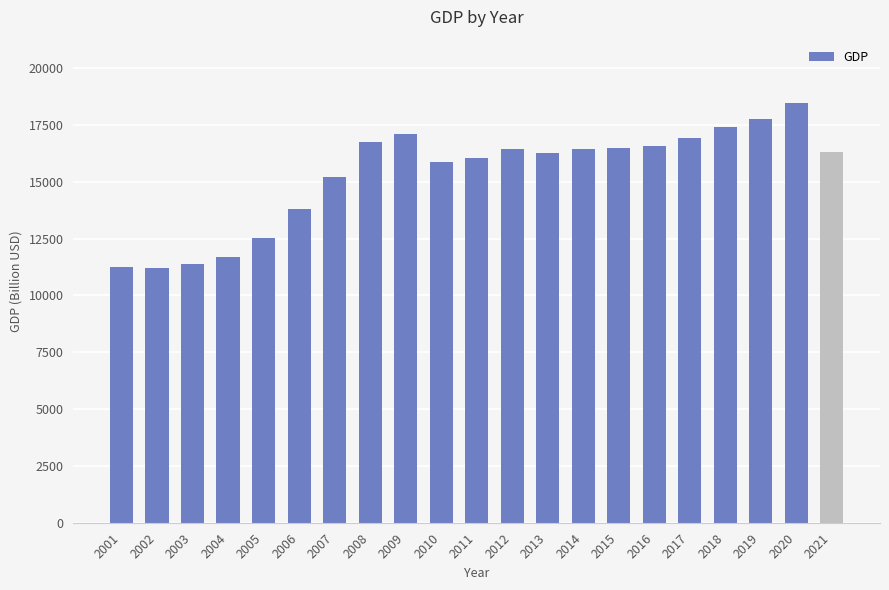

What is the difference between the maximum and second lowest values?

7211.6